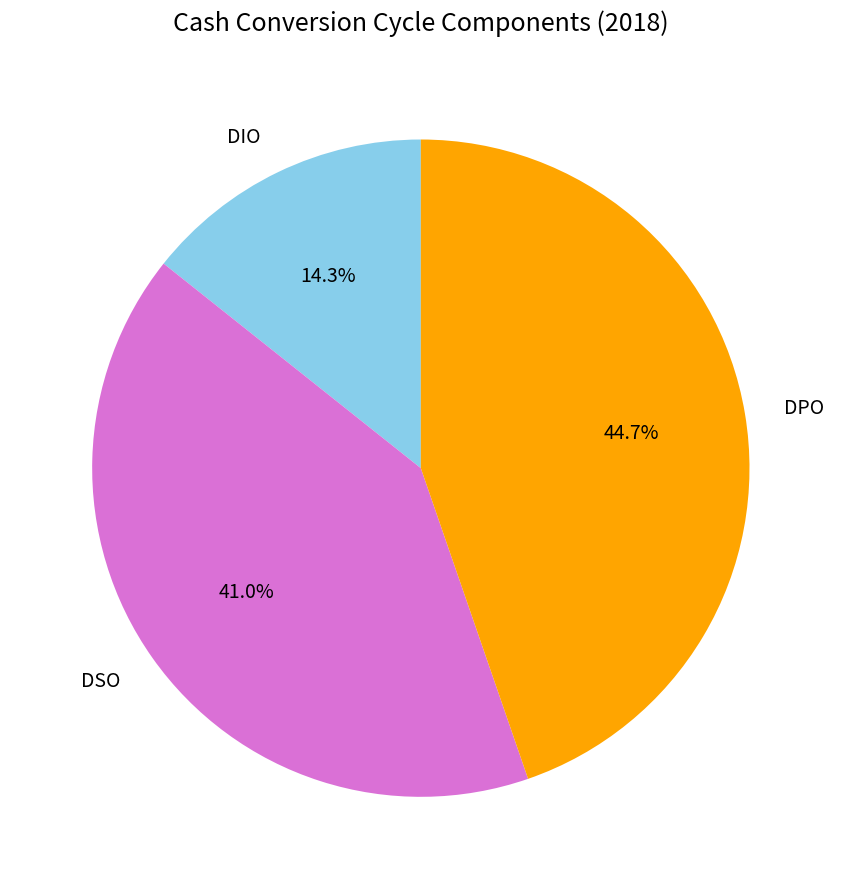

Is there any slice that represents more than half of the pie?

No